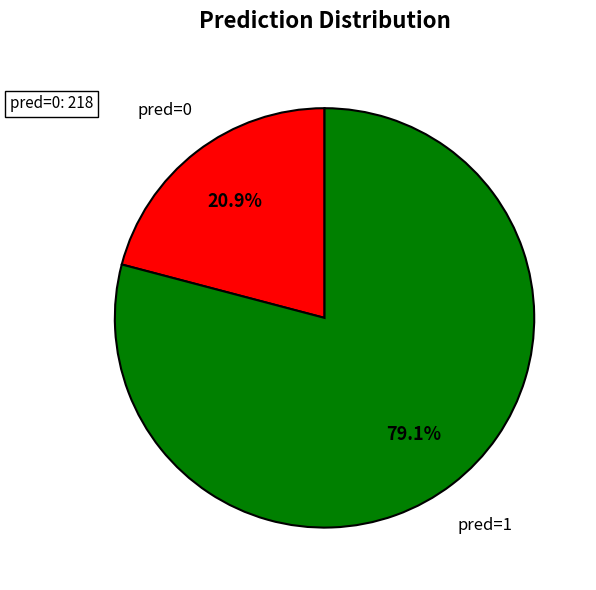

What is the total percentage of pred=1 and pred=0?

100.0%